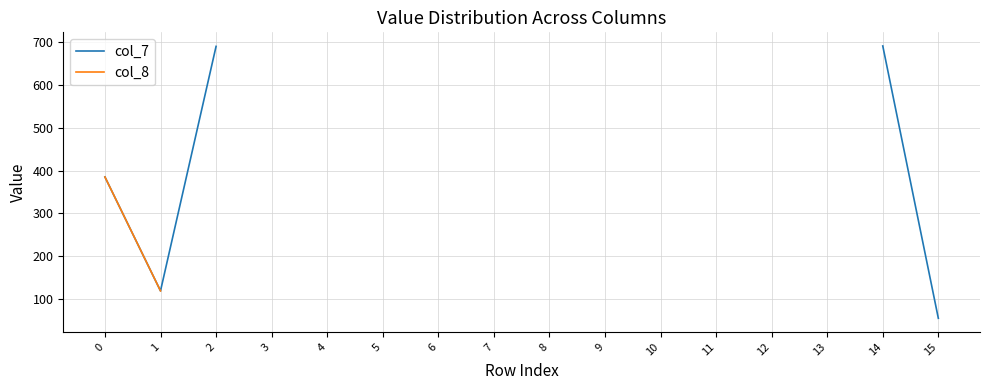

At which category does col_7 reach its first local valley?

1